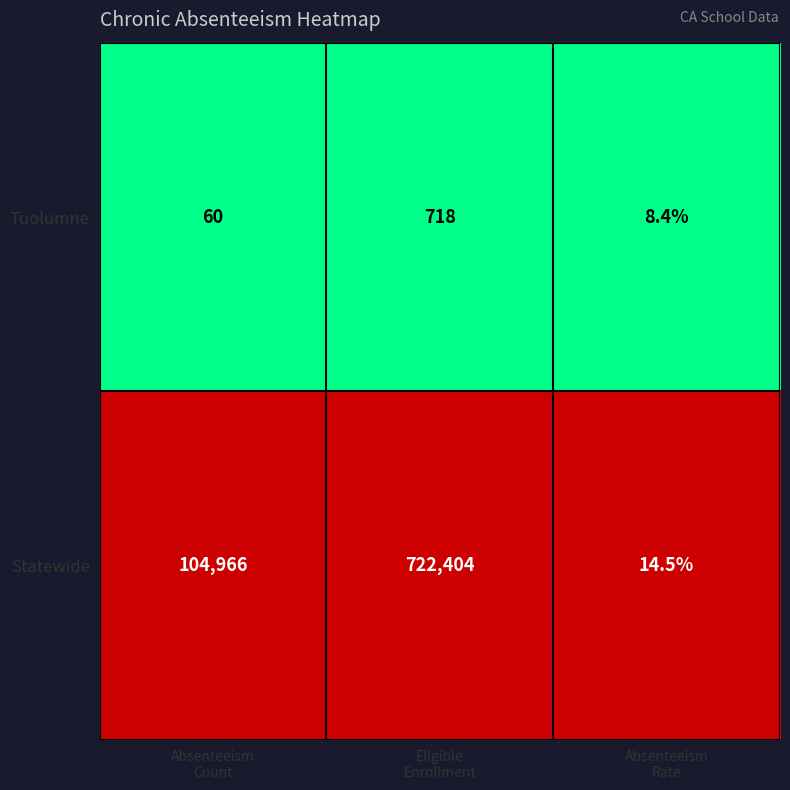

Which series has the widest spread of values?

Statewide